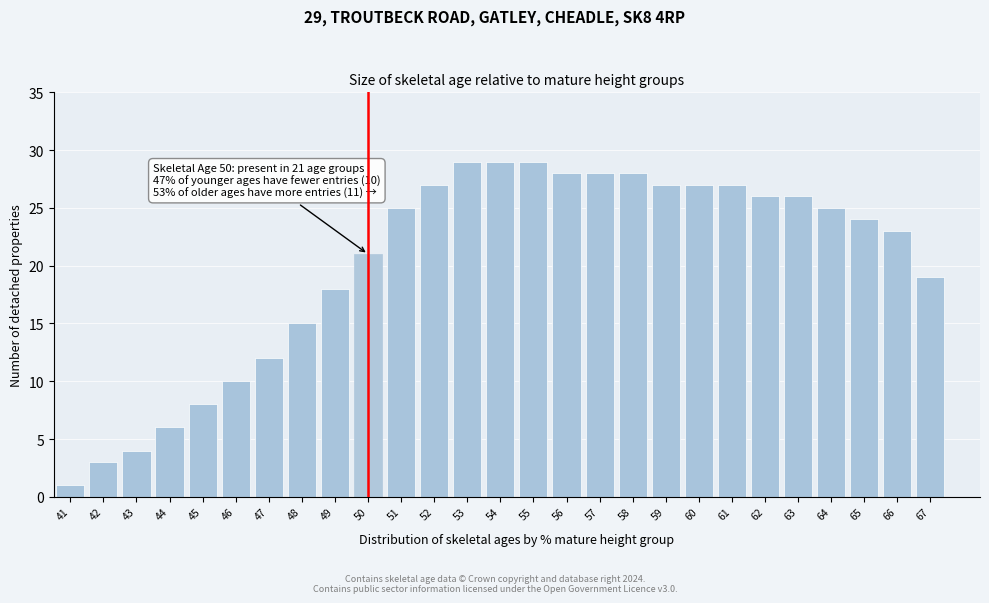

Reading right to left, extract all data points from this chart.

19	23	24	25	26	26	27	27	27	28	28	28	29	29	29	27	25	21	18	15	12	10	8	6	4	3	1